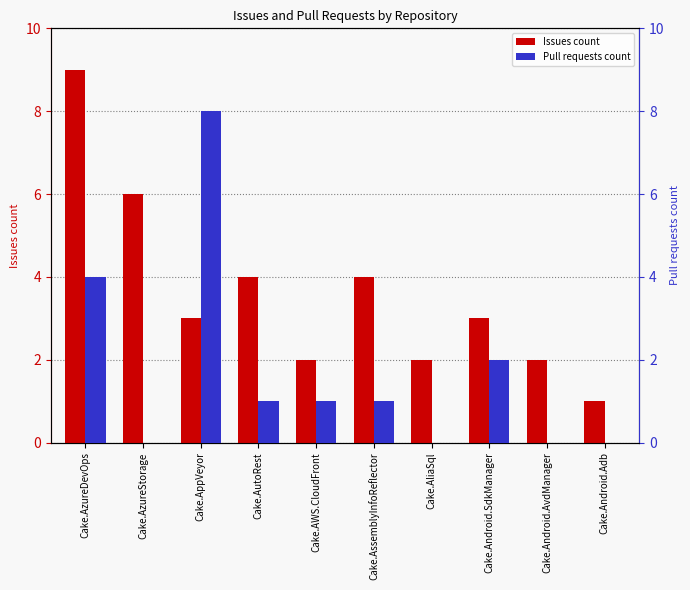

True or false: Issues count has a value of 3 at Cake.AliaSql.

False